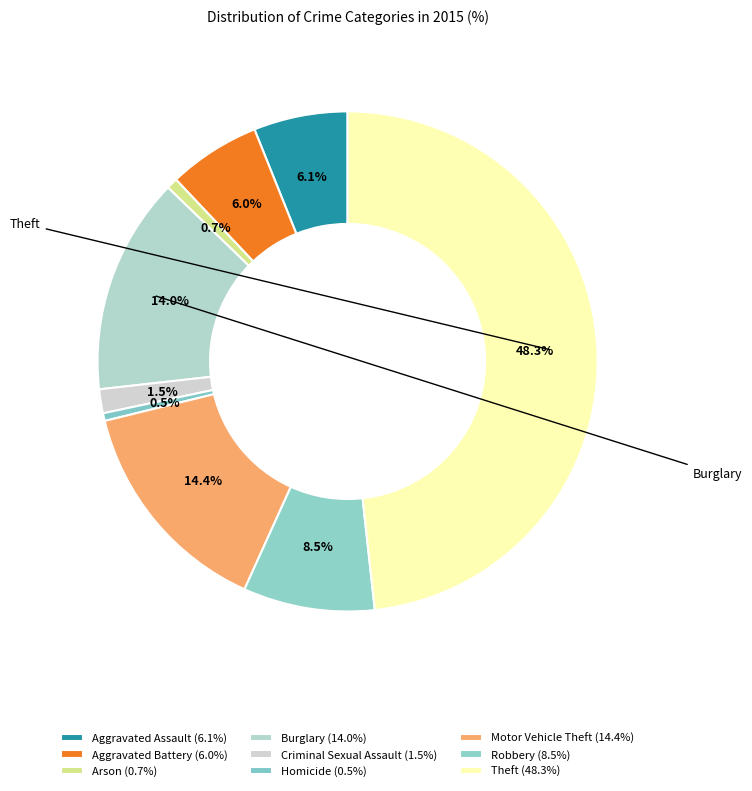

How many slices are in this pie chart?

9